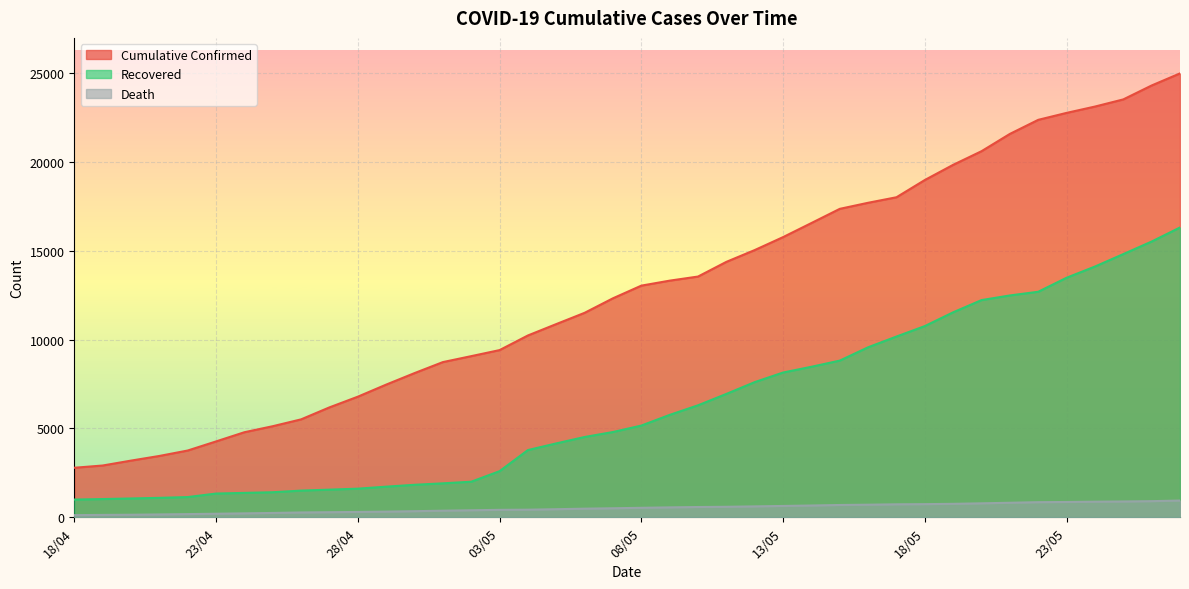

What is the sum of the cum_confirmed values at 23/05 and 07/05?

35093